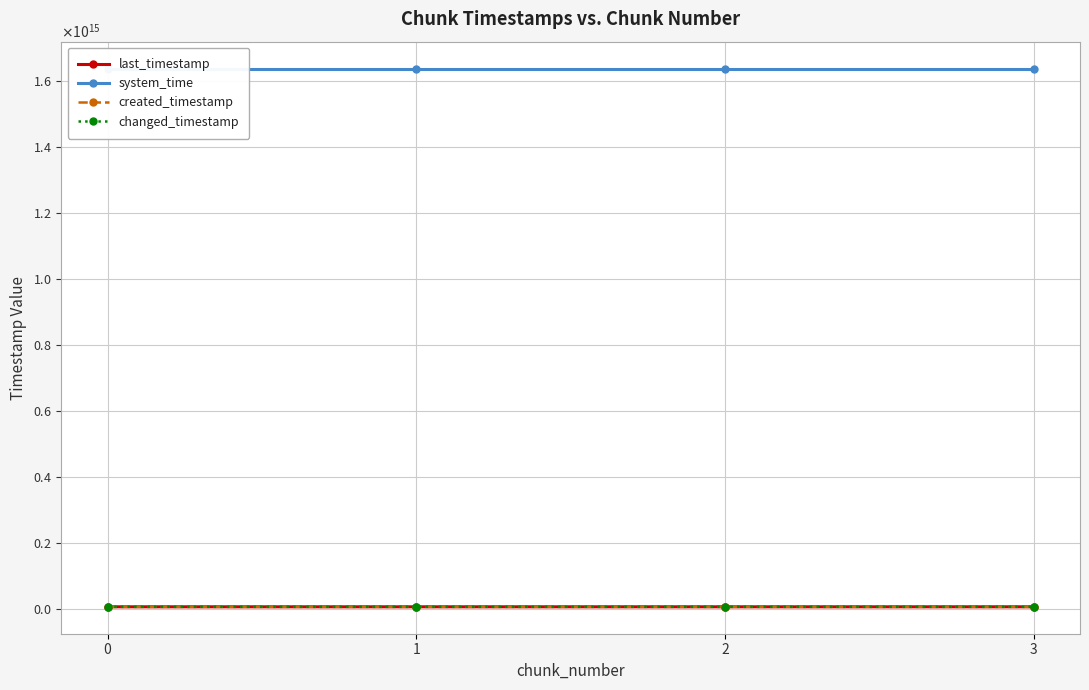

What is the difference between the system_time values at 1 and 3?

25656468